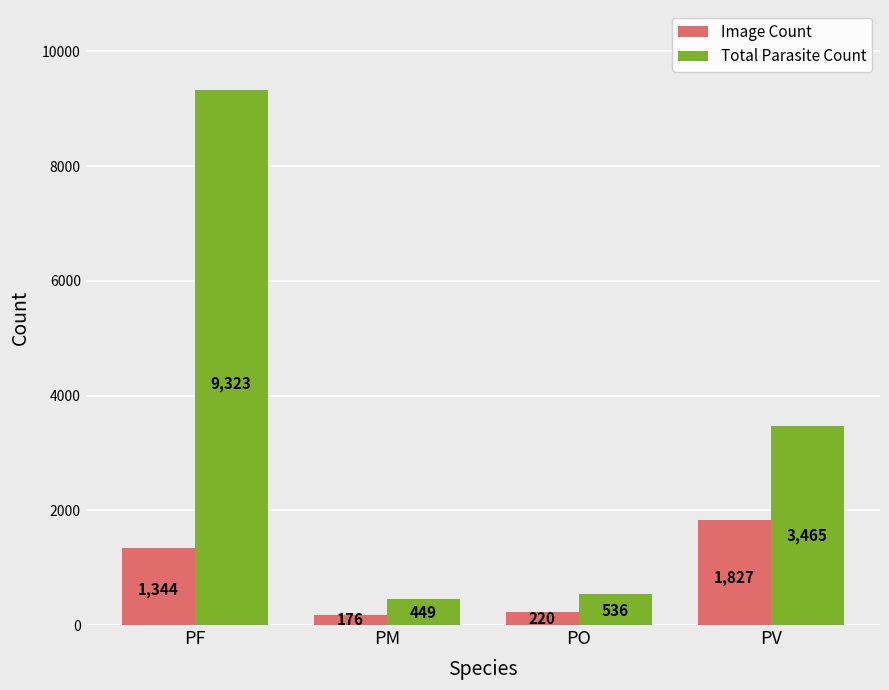

Reading left to right, list all the values displayed in this chart.

Image Count: PF=1344	PM=176	PO=220	PV=1827
Total Parasite Count: PF=9323	PM=449	PO=536	PV=3465